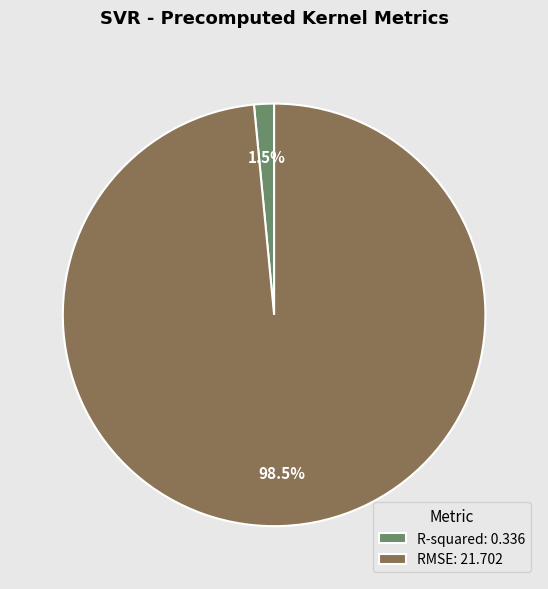

Between R-squared: 0.336 and RMSE: 21.702, which is larger?

RMSE: 21.702